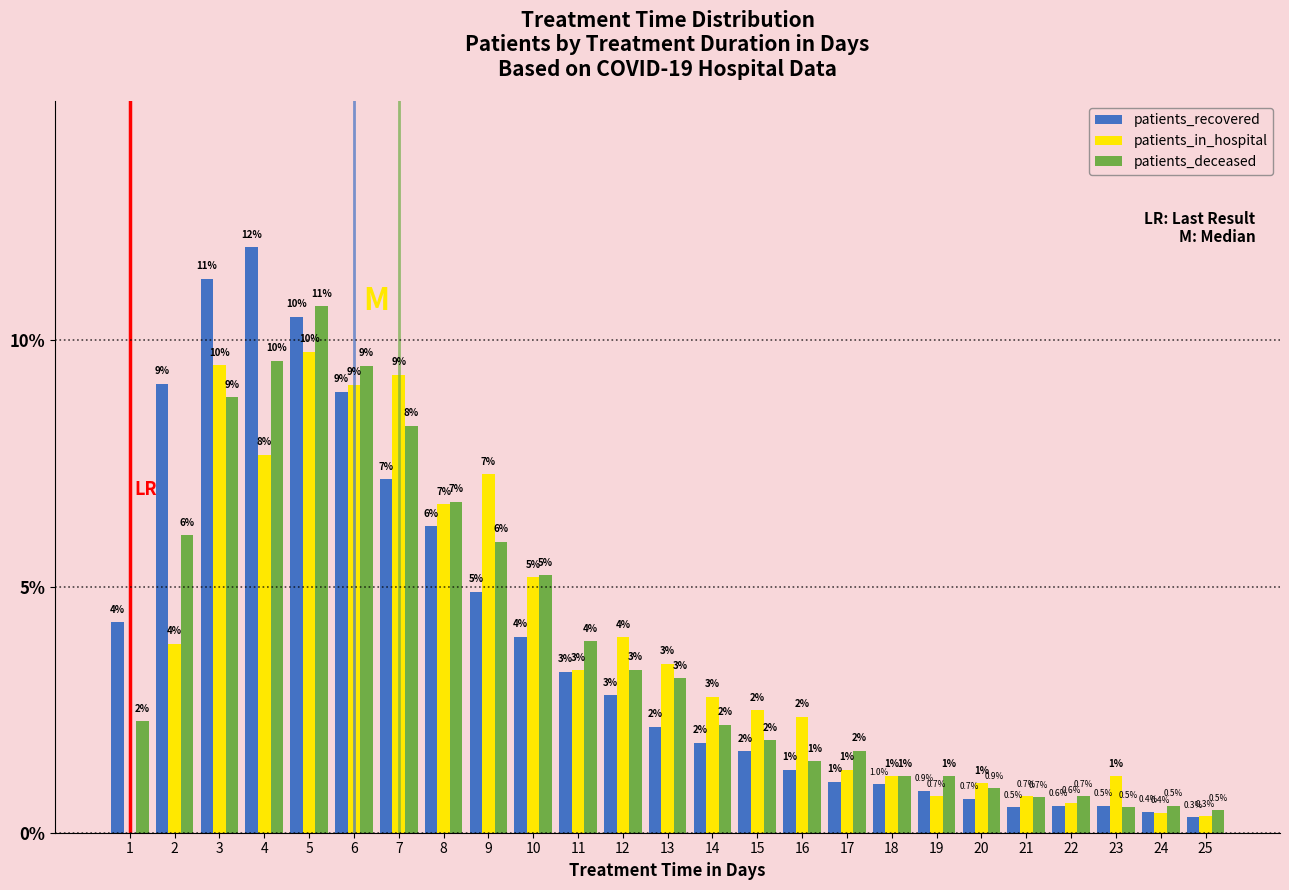

Between 1 and 7, which series saw the biggest shift?

patients_in_hospital